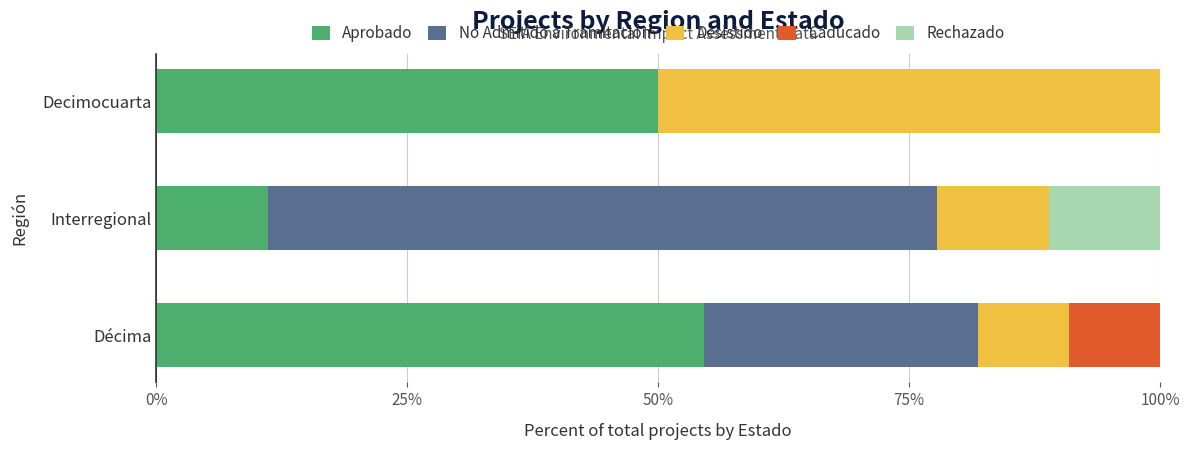

What is the sum of all Aprobado values?

115.7